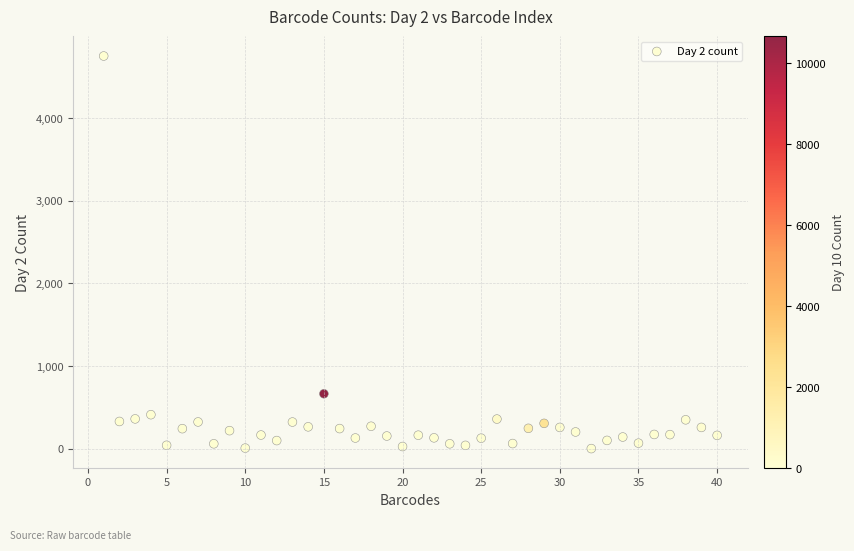

What Y value in the scatter plot is closest to 2377?

667